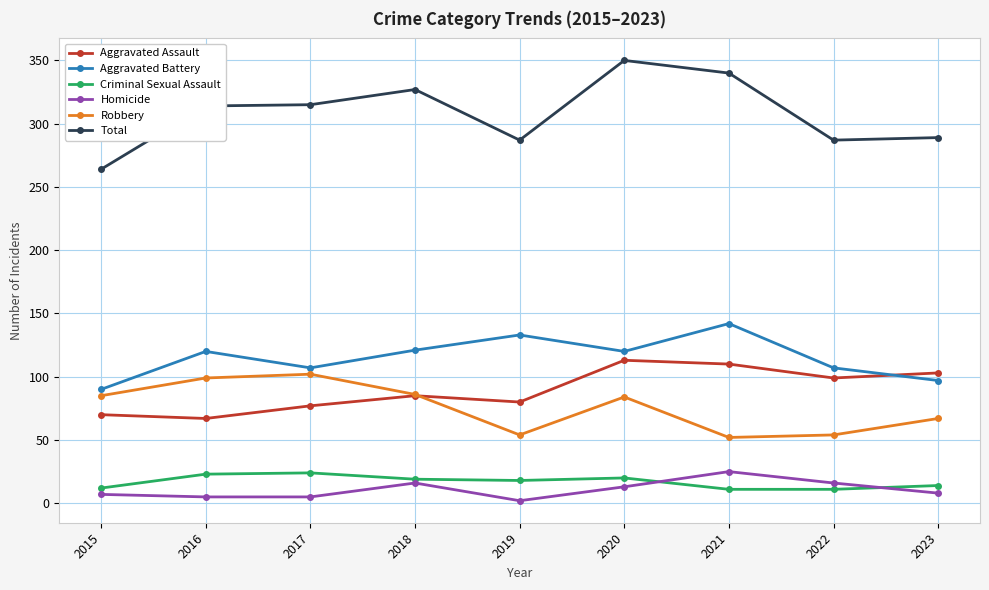

What is the sum of all Total values?

2773